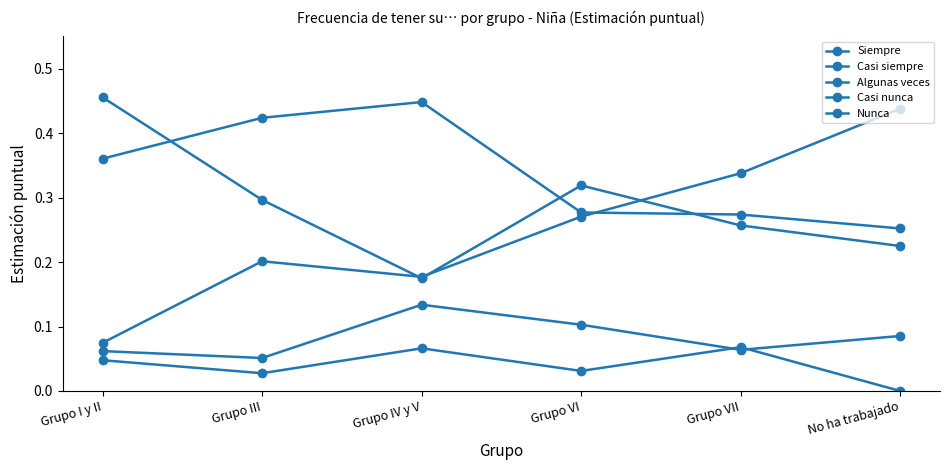

What is the maximum value for Siempre?

0.5